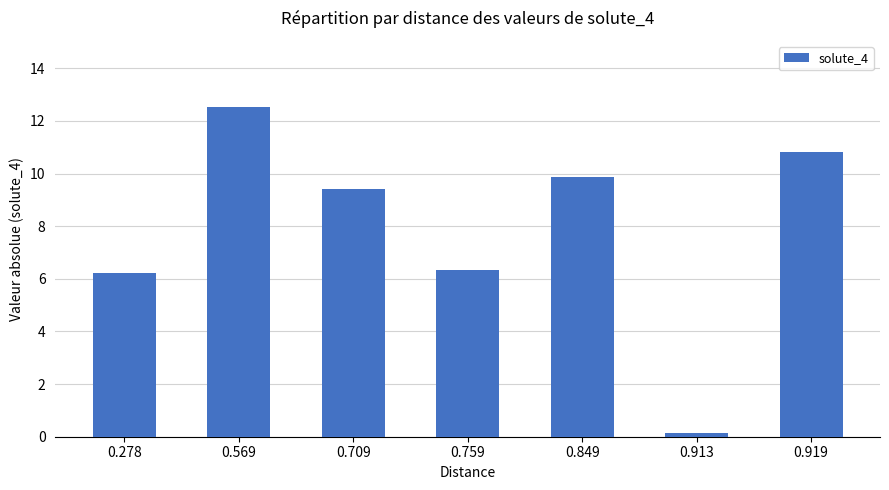

What is the difference between the values at 0.759 and 0.278?

0.1